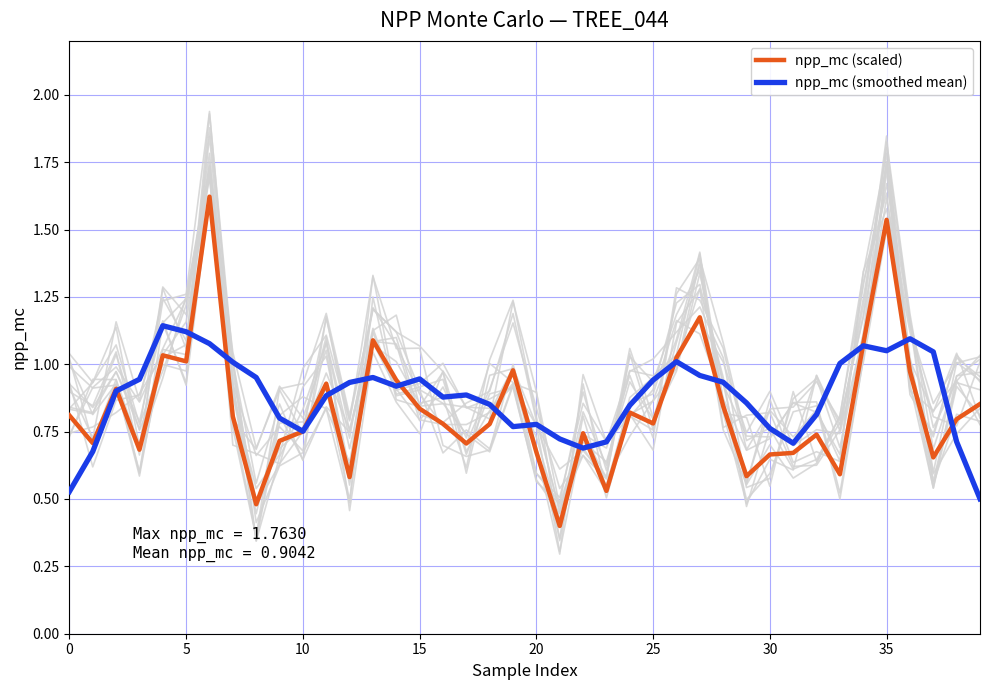

At how many categories does at least one series exceed 1?

12